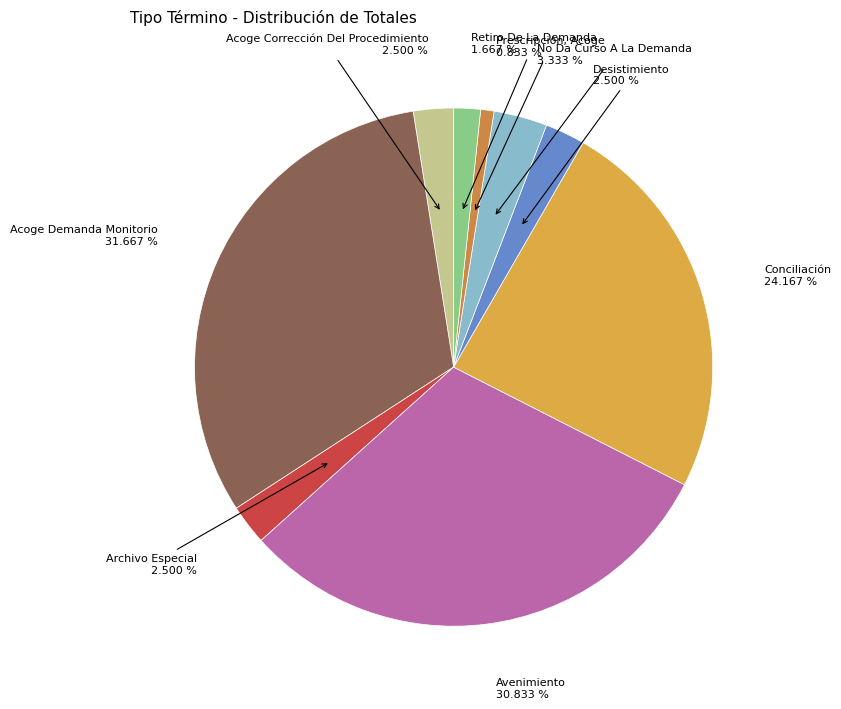

Combined, do Conciliación and Acoge Demanda Monitorio account for over 50%?

Yes